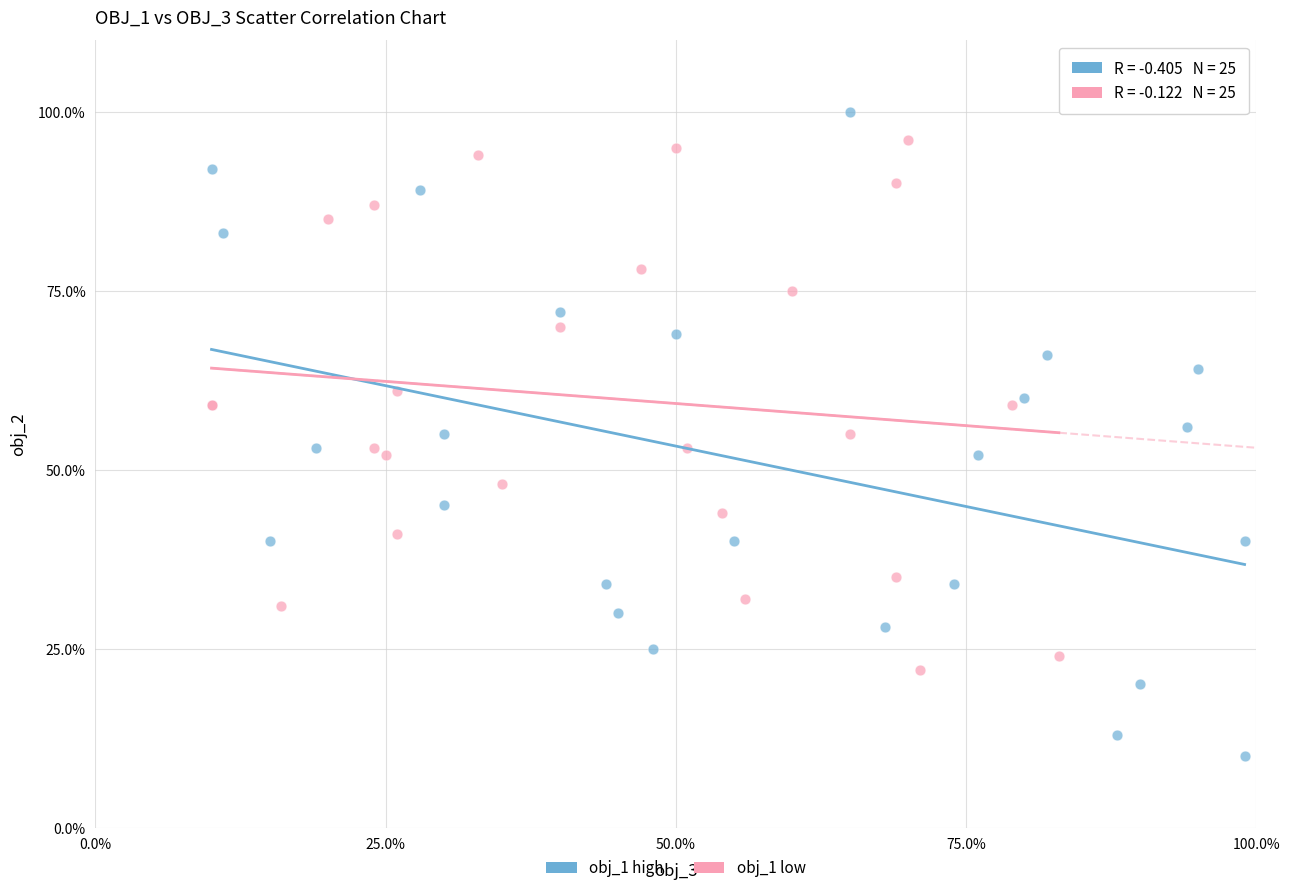

Which series contains the lowest Y value?

obj_1 high